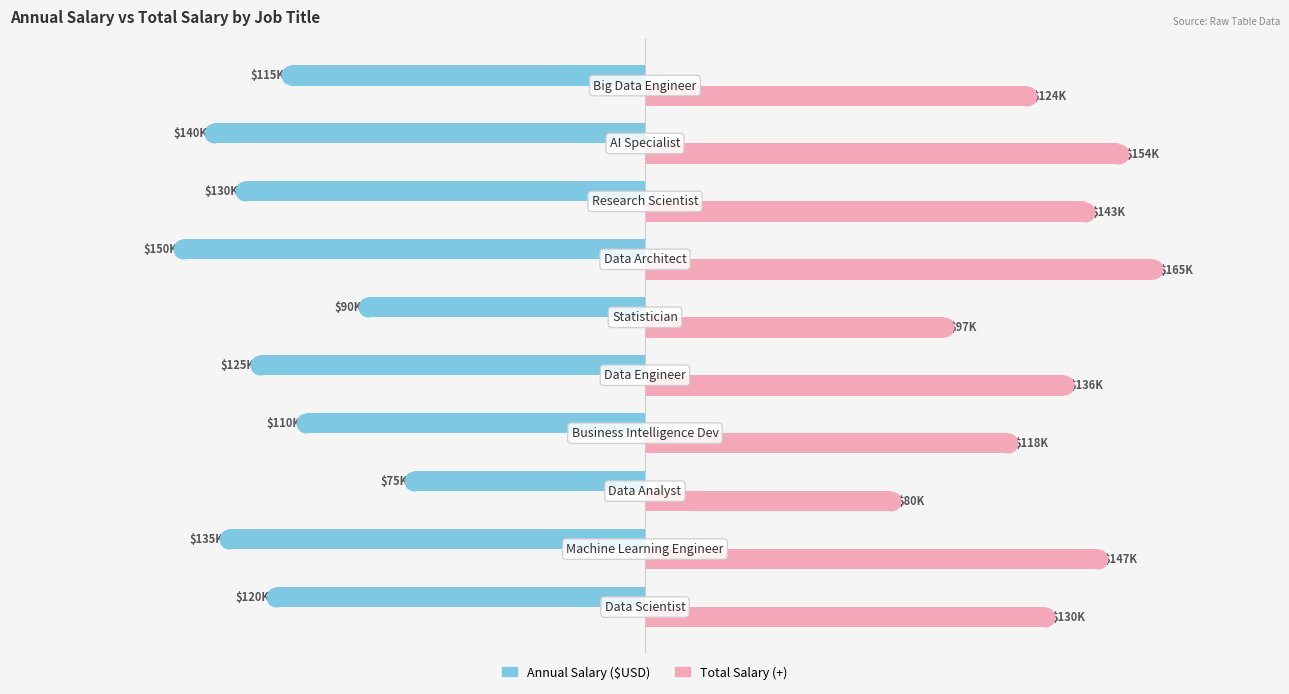

Which series has the widest spread of Y values?

Total Salary (+)